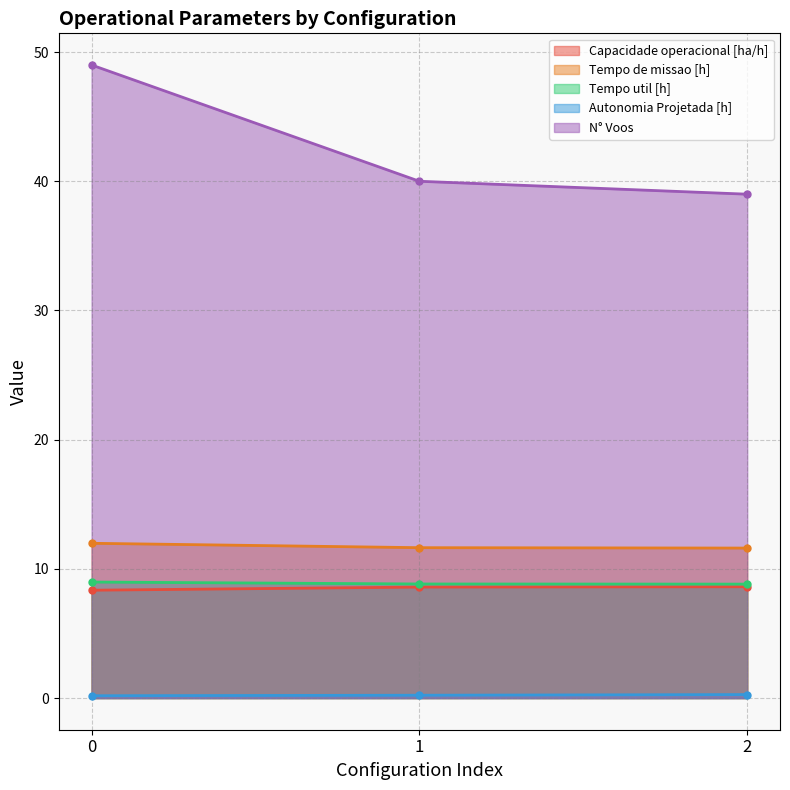

Which series has the largest range (max minus min)?

N° Voos